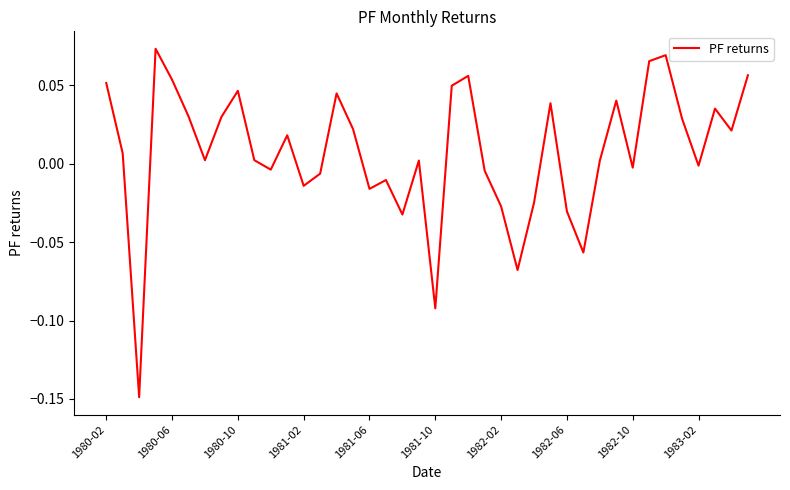

How many lines are shown in the chart?

1